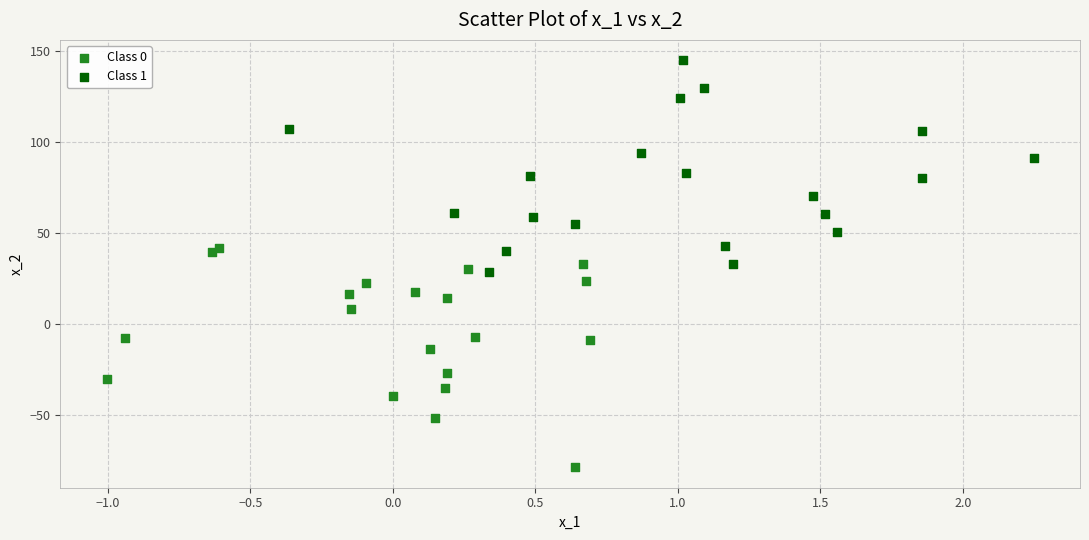

Which series has the largest Y range (max minus min)?

Class 0